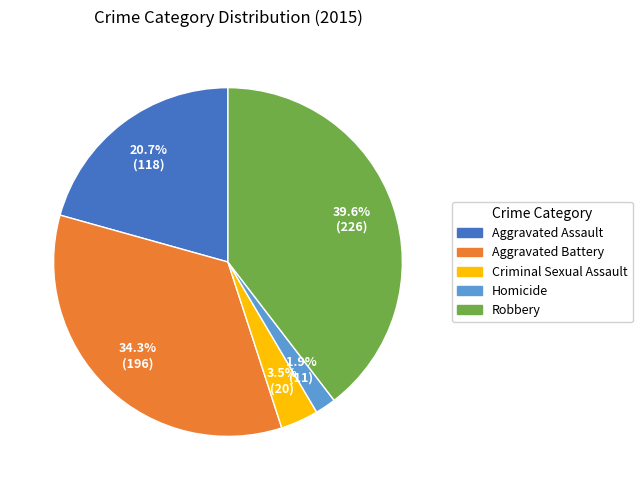

Count the number of slices in the pie.

5